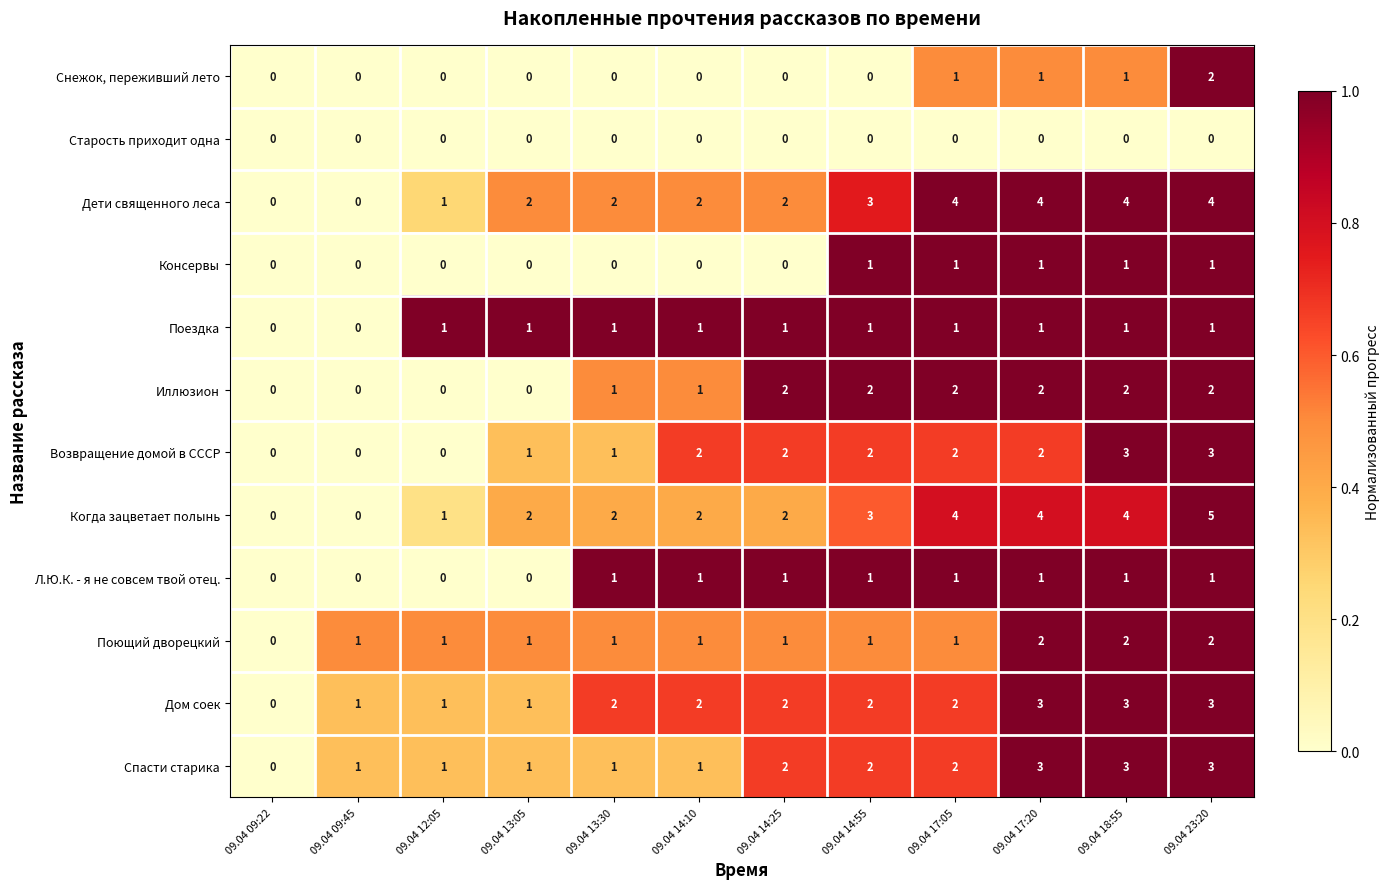

What is the sum of all Дети священного леса values?

28